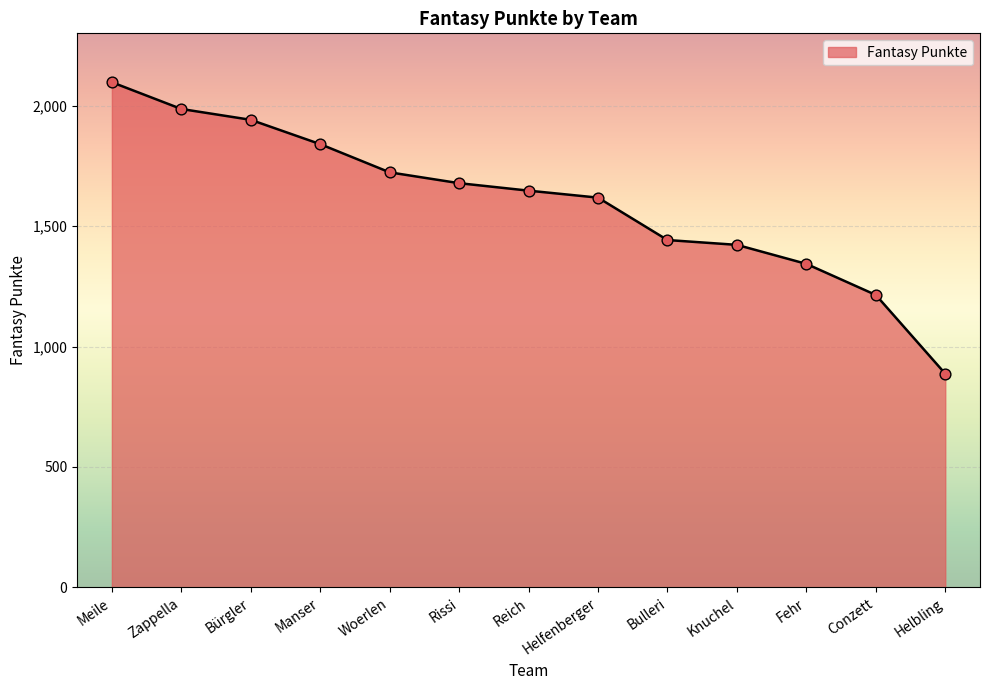

What is the ratio of the value at Meile to the value at Helfenberger?

1.3